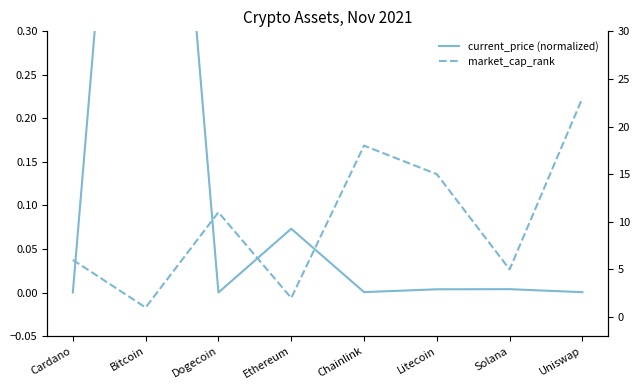

Reading left to right, transcribe all the data shown in this chart.

current_price (normalized): Cardano=0.0	Bitcoin=1.0	Dogecoin=0.0	Ethereum=0.1	Chainlink=0.0	Litecoin=0.0	Solana=0.0	Uniswap=0.0
market_cap_rank: Cardano=6.0	Bitcoin=1.0	Dogecoin=11.0	Ethereum=2.0	Chainlink=18.0	Litecoin=15.0	Solana=5.0	Uniswap=23.0